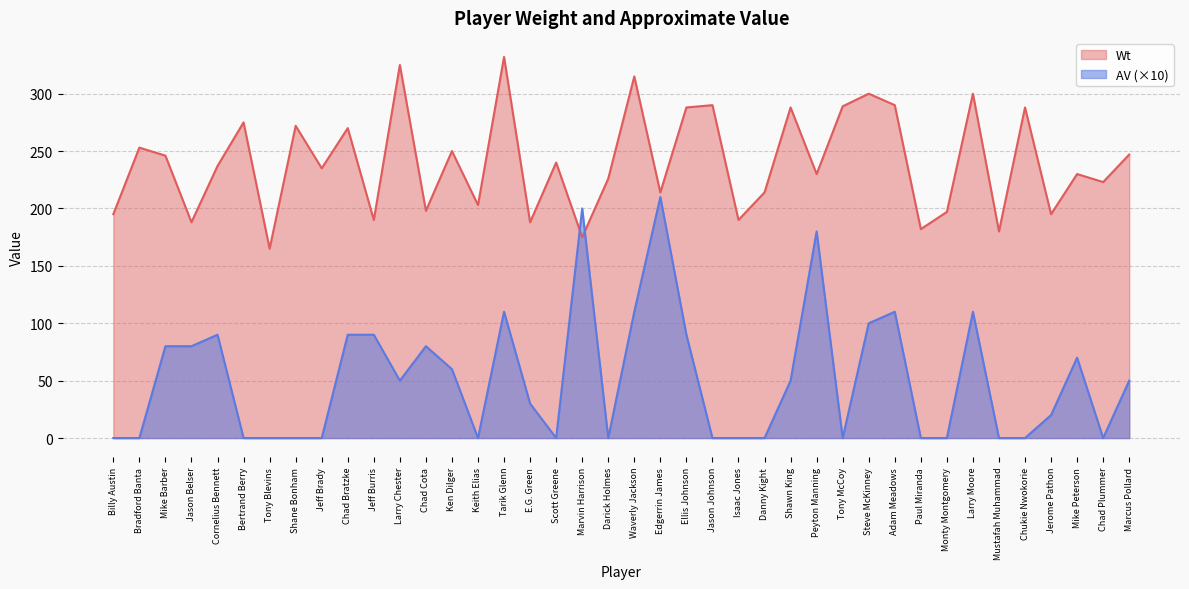

Which category has the lowest value across all series?

Billy Austin